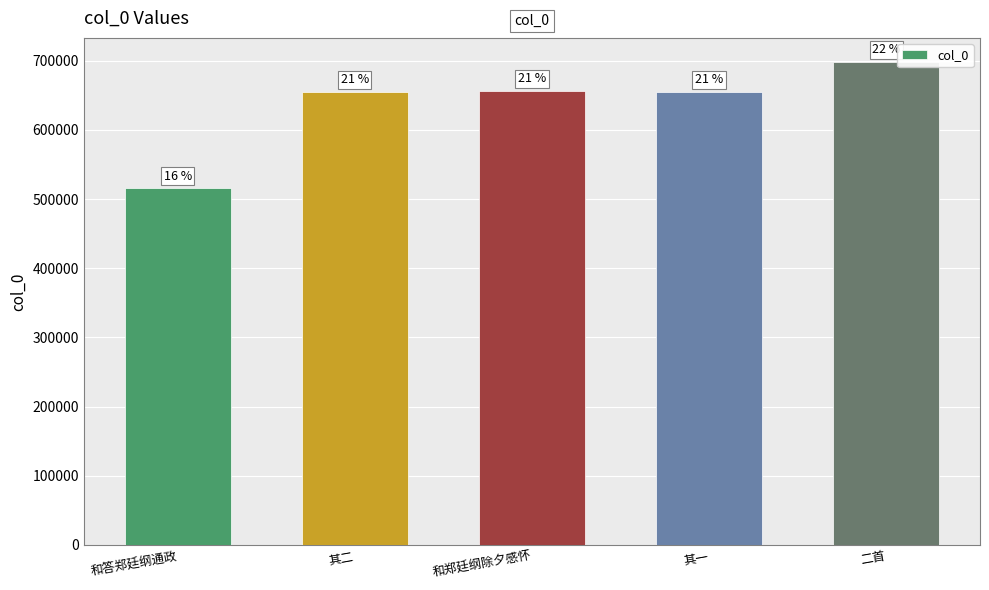

What is the ratio of the value at 其二 to the value at 二首?

0.9